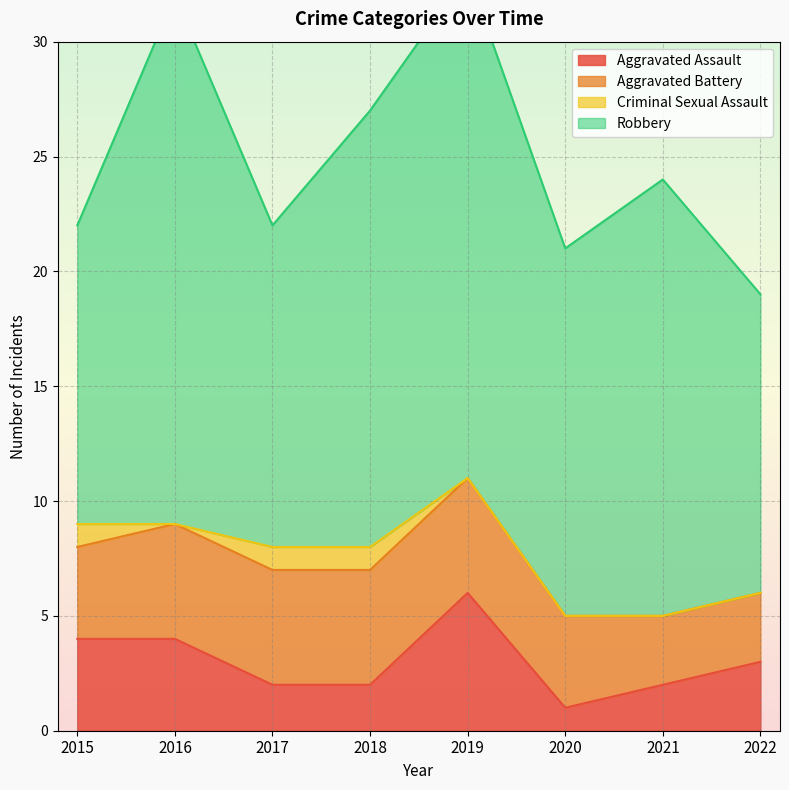

At which label is Aggravated Assault closest to 3?

2022